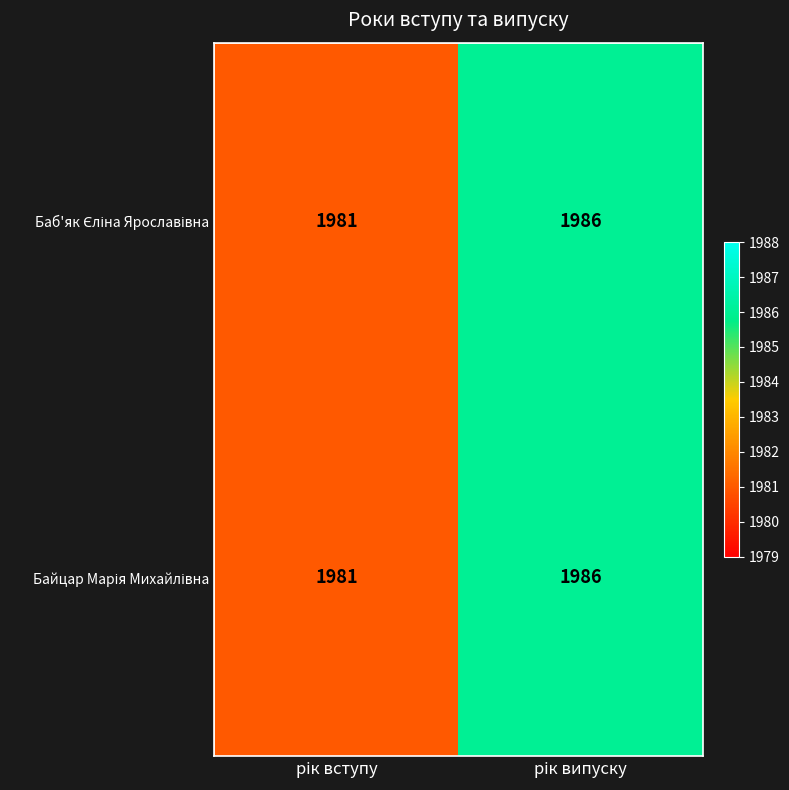

What is the smallest value displayed?

1981